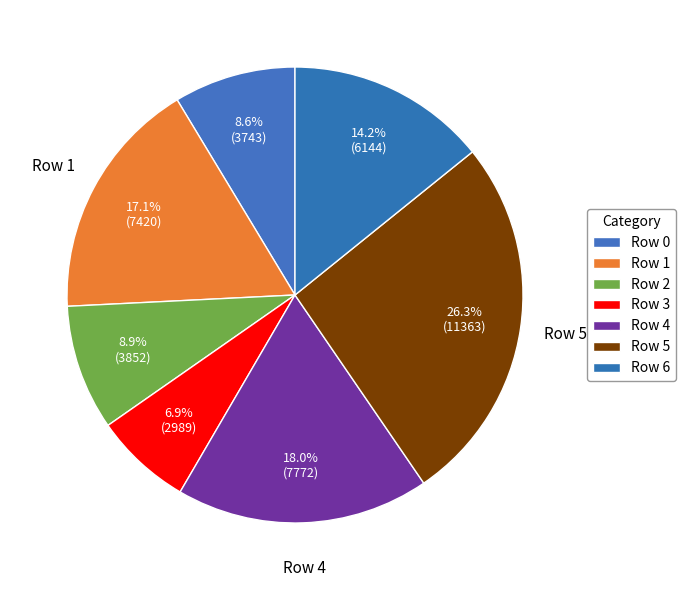

Approximately how many times larger is the value at Row 4 compared to Row 2?

2.0